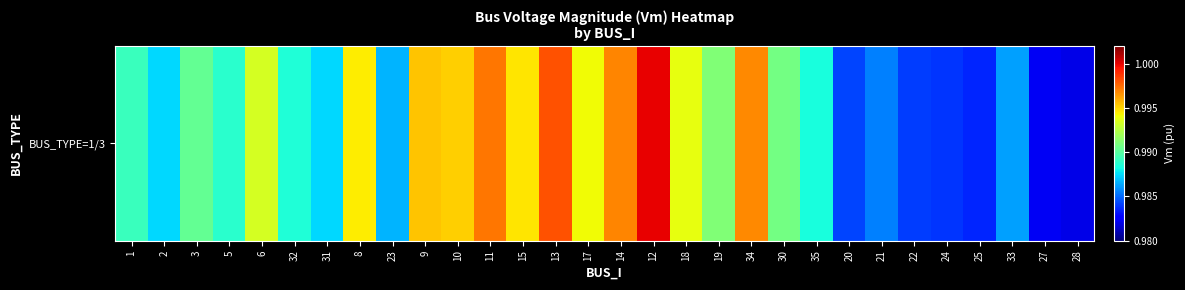

Reading left to right, what are all the values shown in this chart?

1.0	1.0	1.0	1.0	1.0	1.0	1.0	1.0	1.0	1.0	1.0	1.0	1.0	1.0	1.0	1.0	1.0	1.0	1.0	1.0	1.0	1.0	1.0	1.0	1.0	1.0	1.0	1.0	1.0	1.0